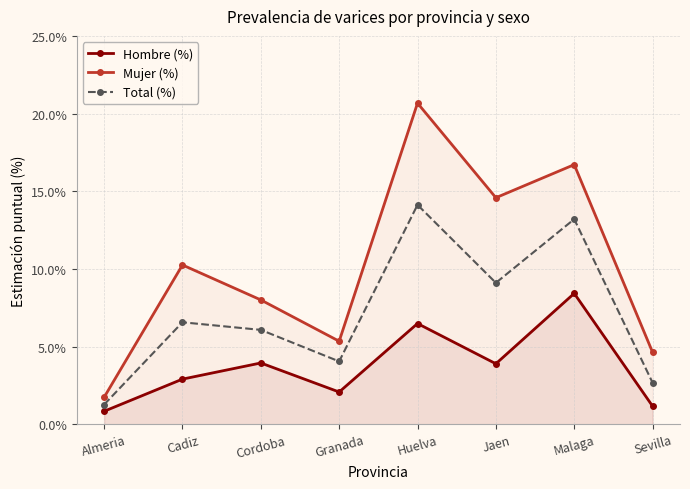

What is the difference between the Total (%) values at Almeria and Cadiz?

5.3